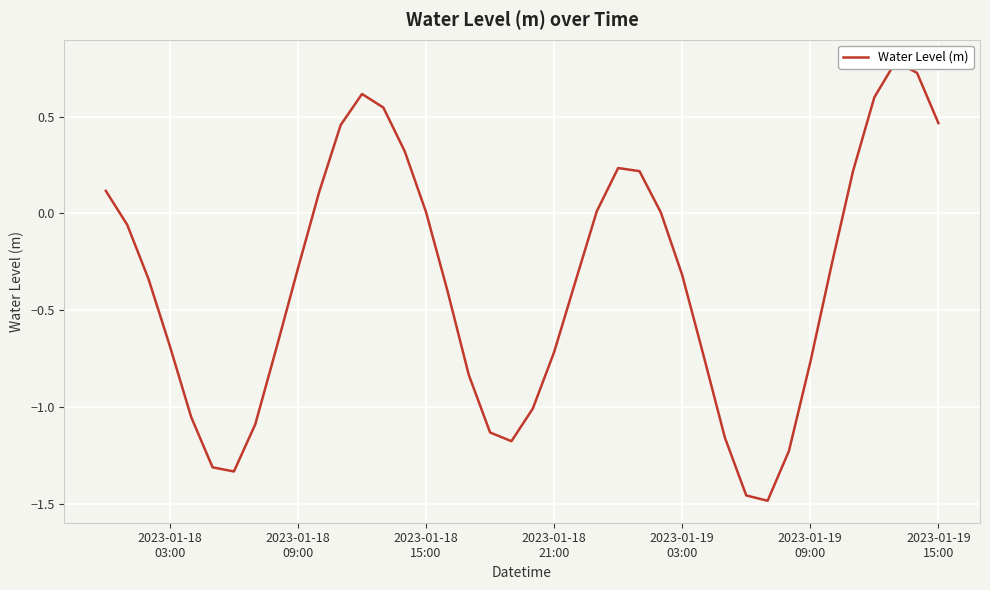

Does the chart display data point markers on the line(s)?

No